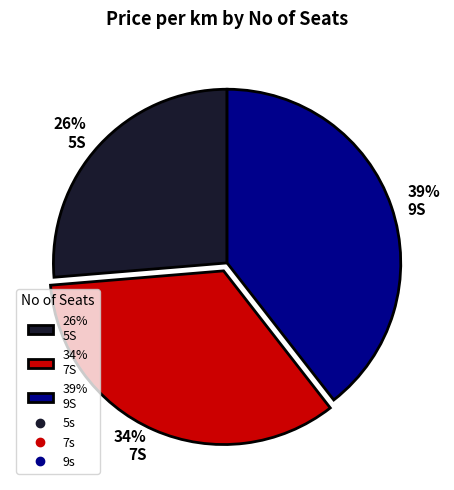

Rank the categories by value from lowest to highest.

26% 5S, 34% 7S, 39% 9S